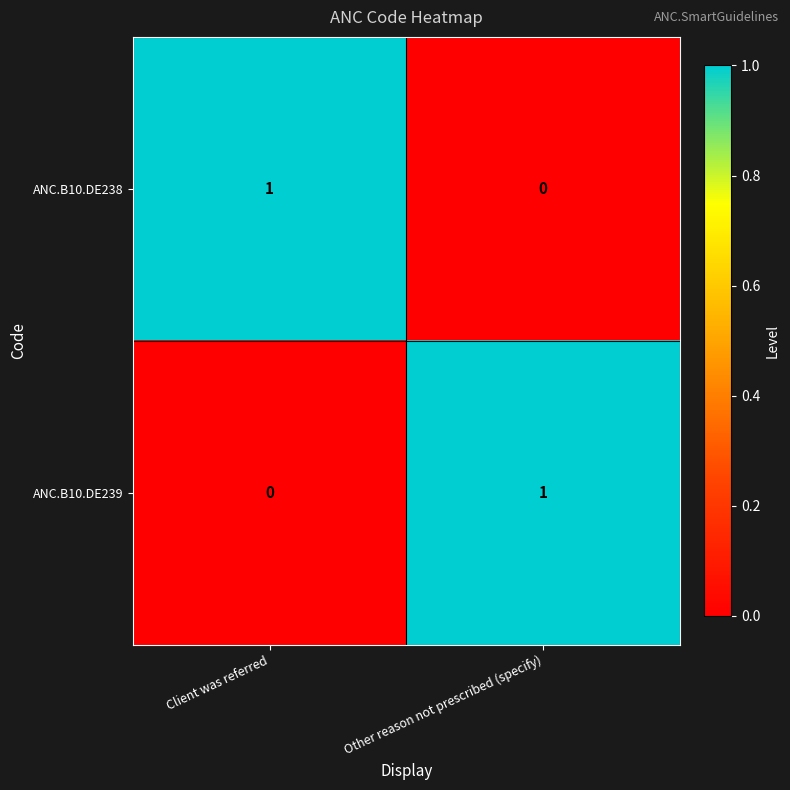

At which label is ANC.B10.DE239 closest to 0?

Client was referred